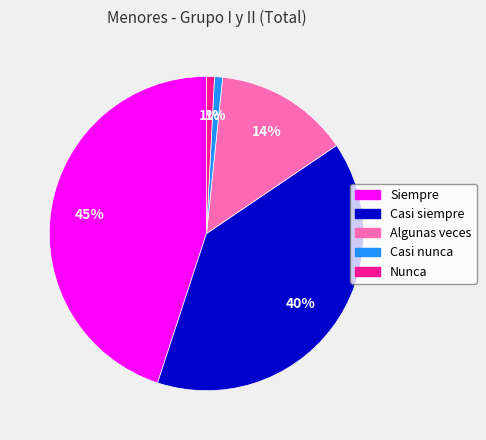

Is there any slice that represents more than half of the pie?

No